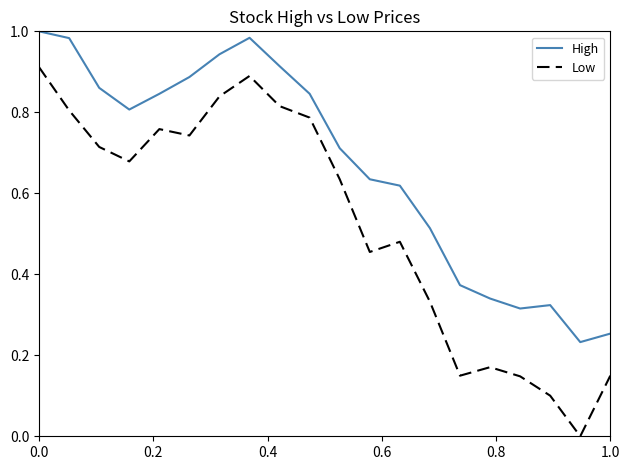

List the series in order of their peak value, highest first.

High, Low